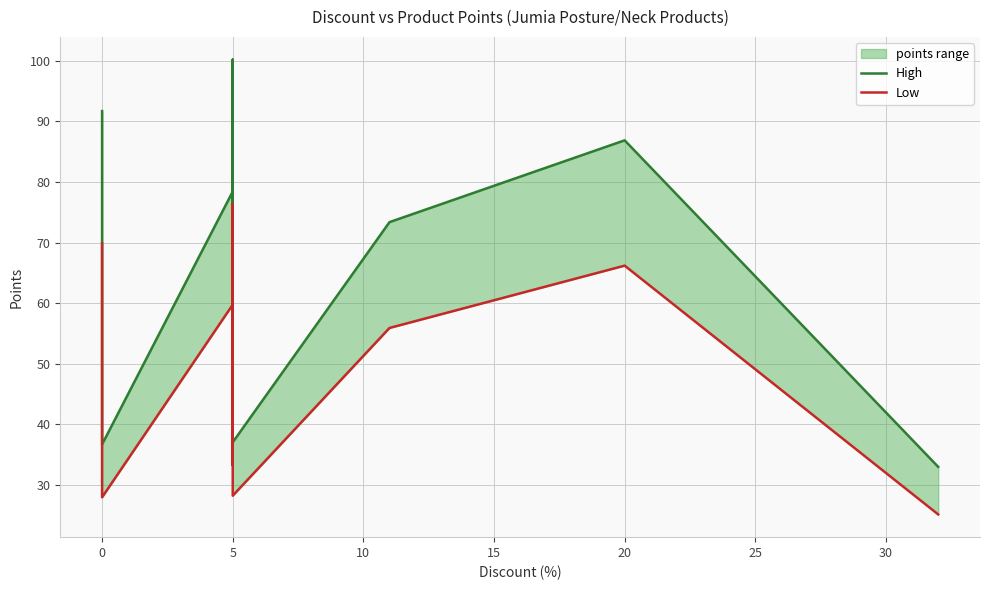

Reading left to right, extract all data points from this chart.

High: 91.7	68.8	56.6	41.3	36.7	78.4	67.5	87.1	50.6	46.0	58.8	55.0	44.4	43.6	65.3	100.2	37.0	73.4	86.9	33.0
Low: 69.9	52.4	43.1	31.4	27.9	59.7	51.4	66.4	38.6	35.1	44.8	41.9	33.8	33.2	49.8	76.3	28.2	55.9	66.2	25.1